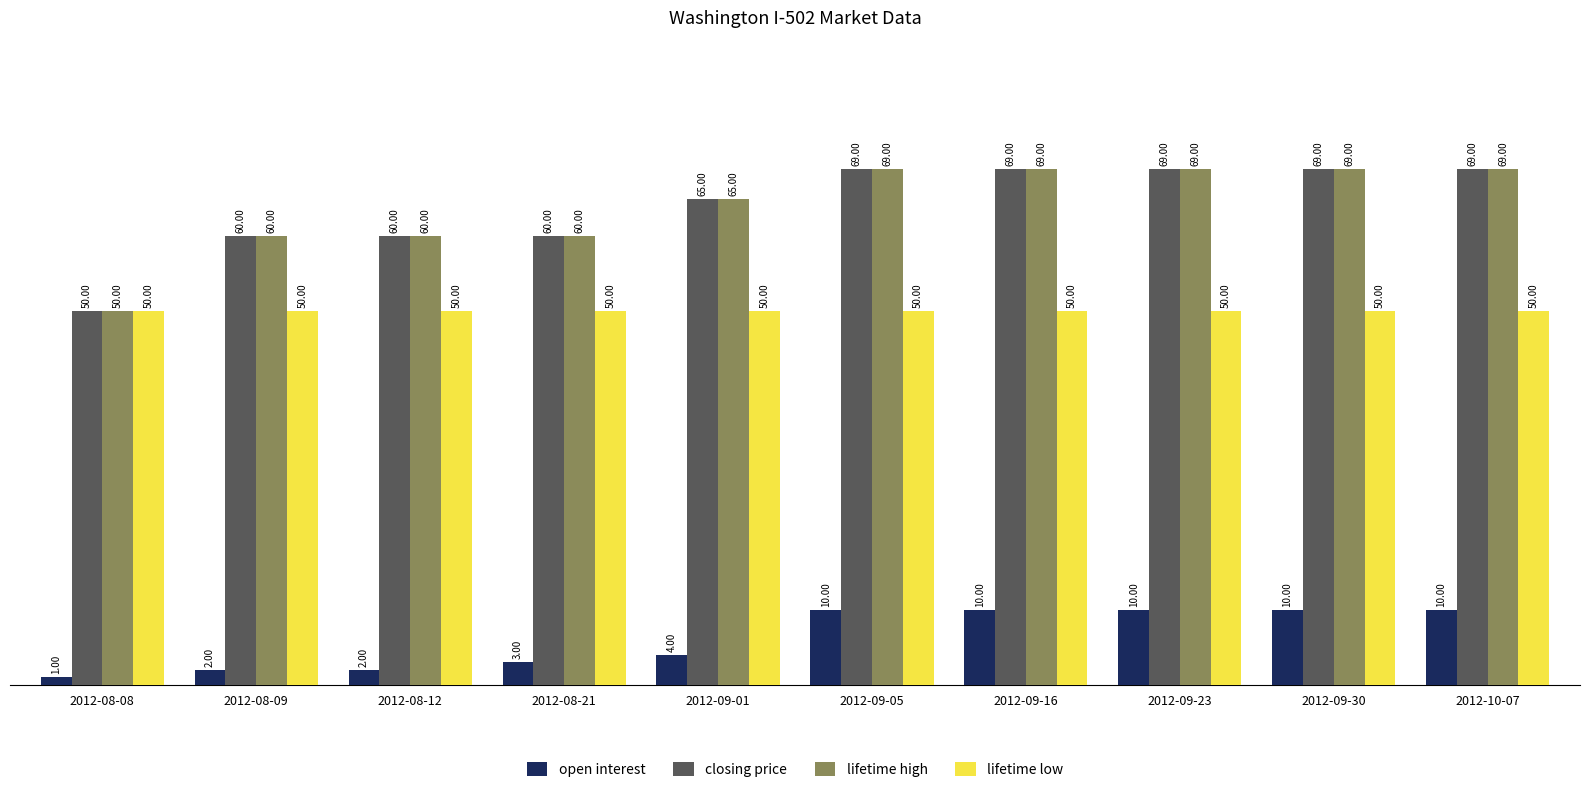

What is the difference between the maximum and minimum values in the lifetime high series?

19